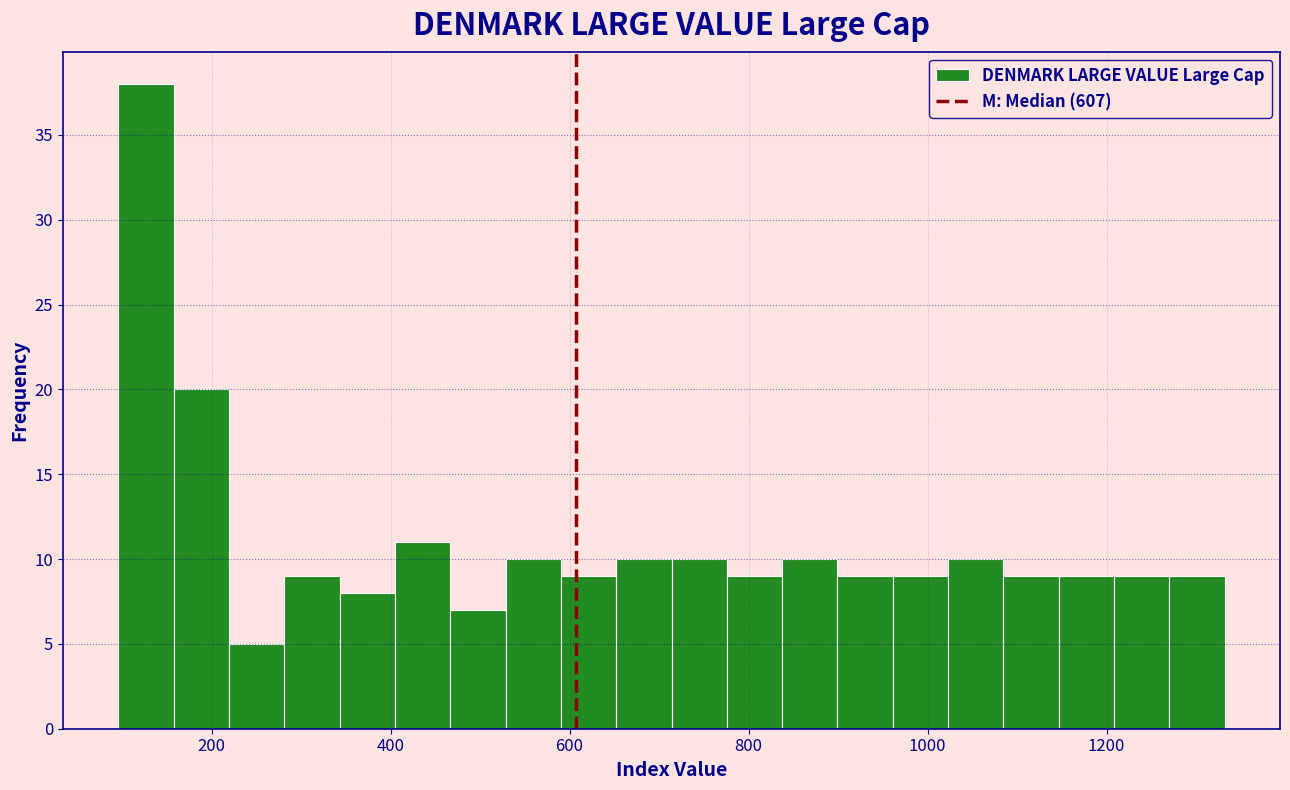

Around what value on the x-axis is the tallest bar? Give the approximate position of its centre, as read against the axis.

120